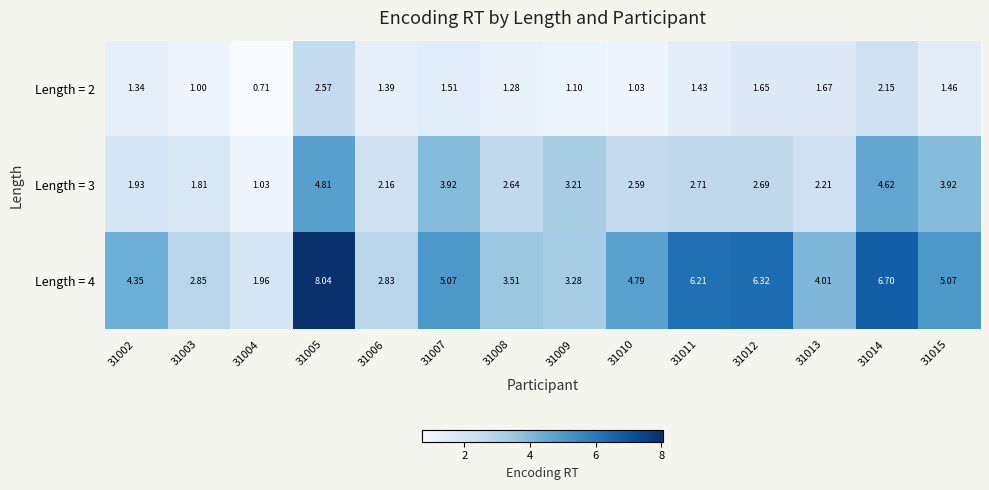

How many series are shown in this chart?

3